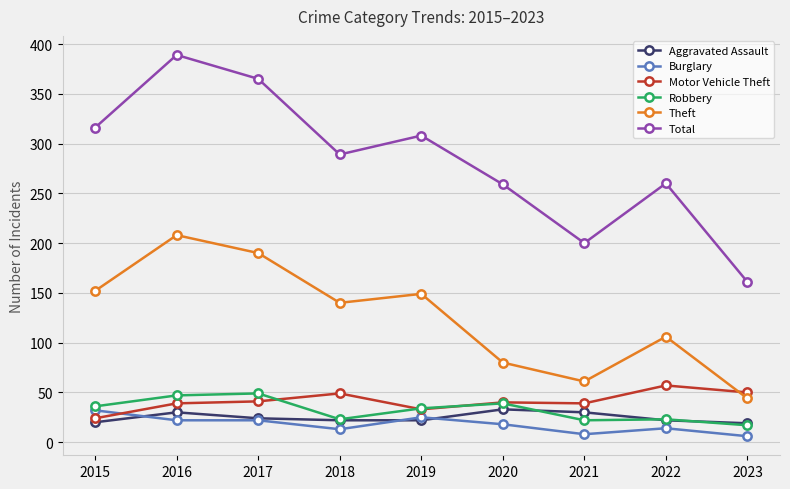

True or false: Total has more than 0 interior local peaks.

True